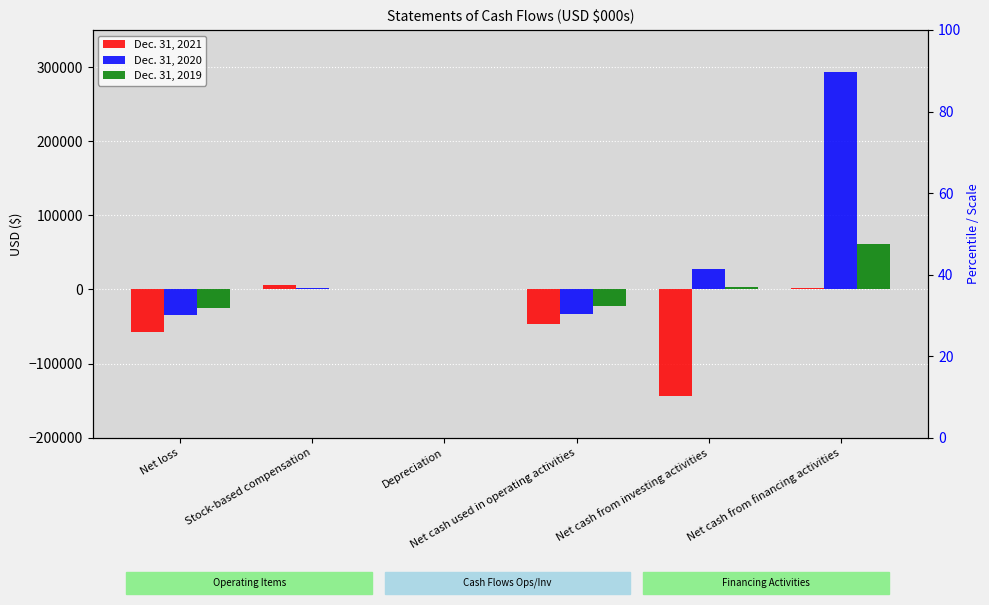

Which has a higher value, Net cash used in operating activities or Depreciation?

Depreciation